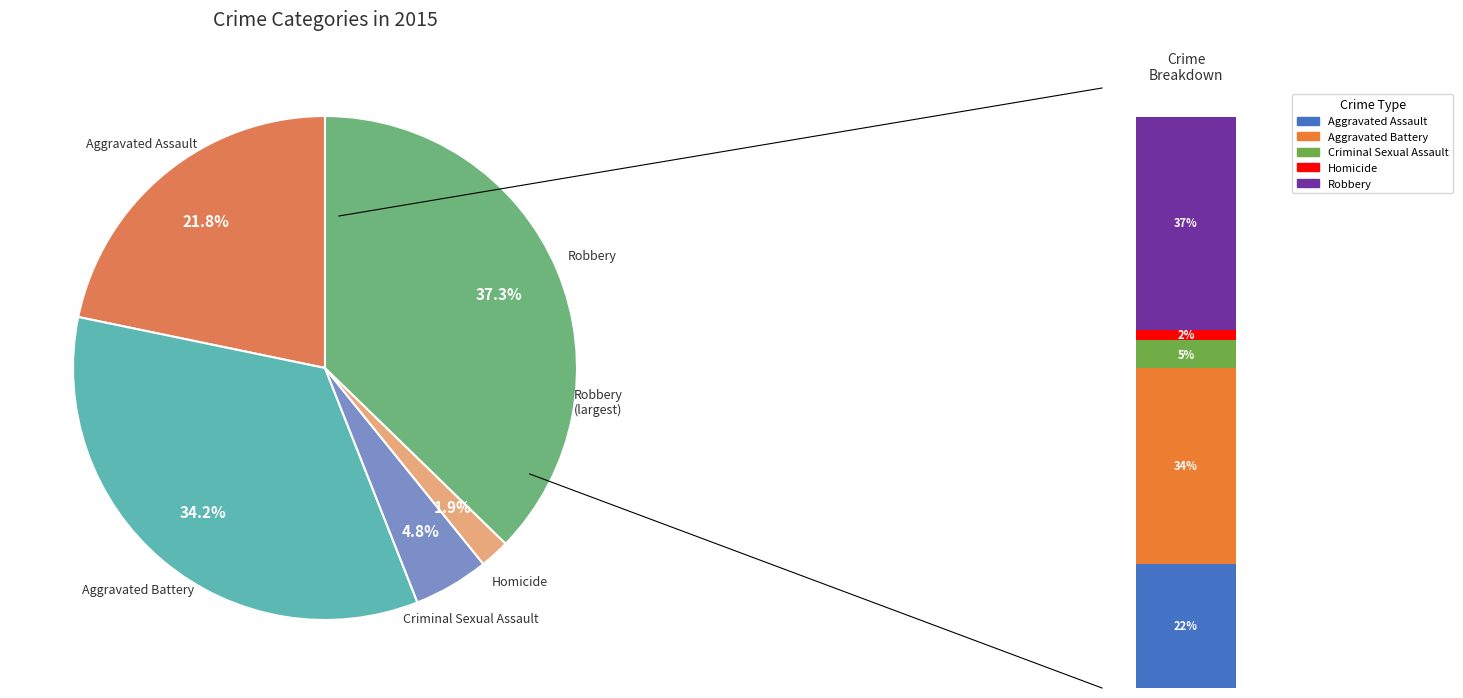

To the nearest percent, what is the difference between the Aggravated Battery and Homicide slice percentages?

32%